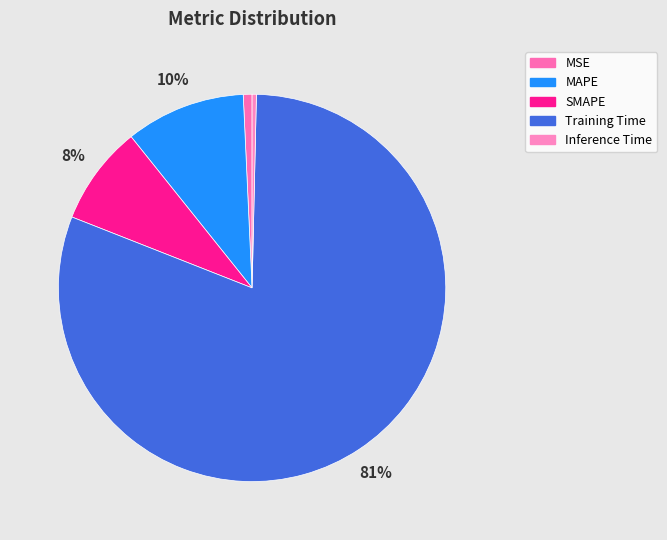

Count the number of slices in the pie.

5